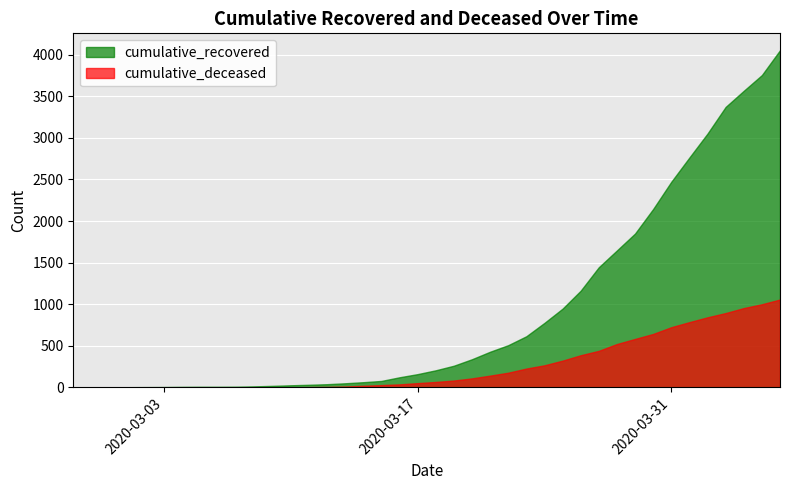

Where is cumulative_deceased nearest to the value 528?

2020-03-28